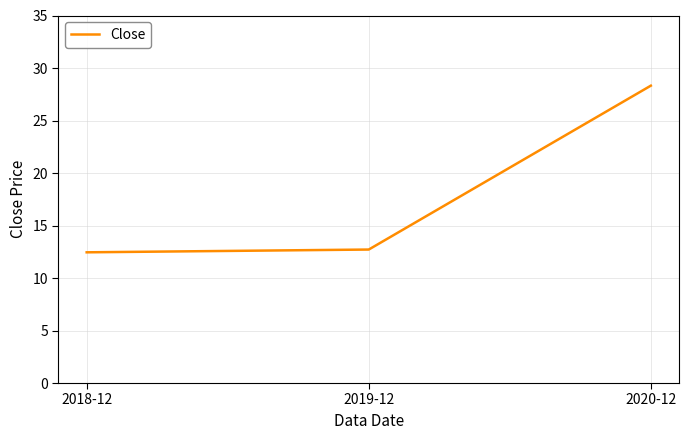

What is the greatest value displayed?

28.3